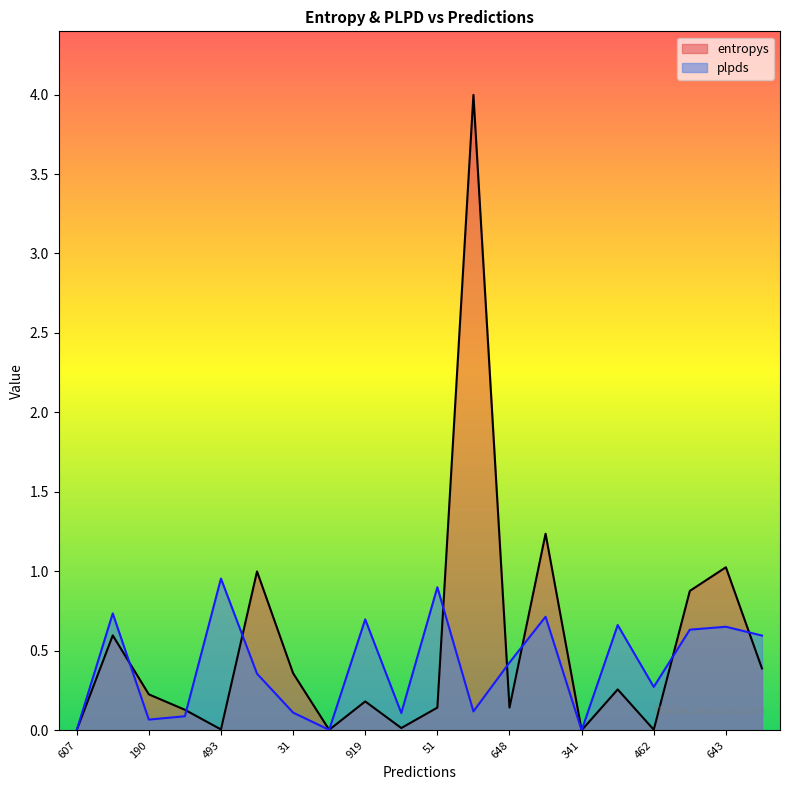

What position from the right is 832?

13